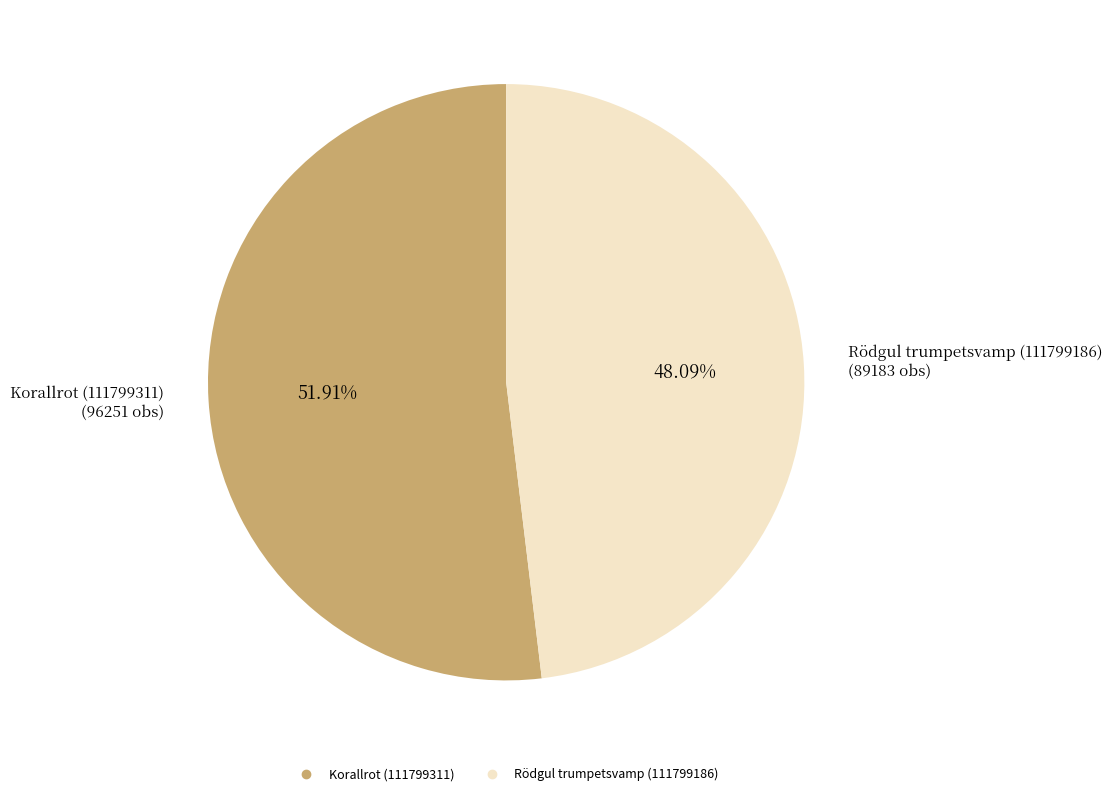

To the nearest percent, what portion does Rödgul trumpetsvamp (111799186) represent?

48%